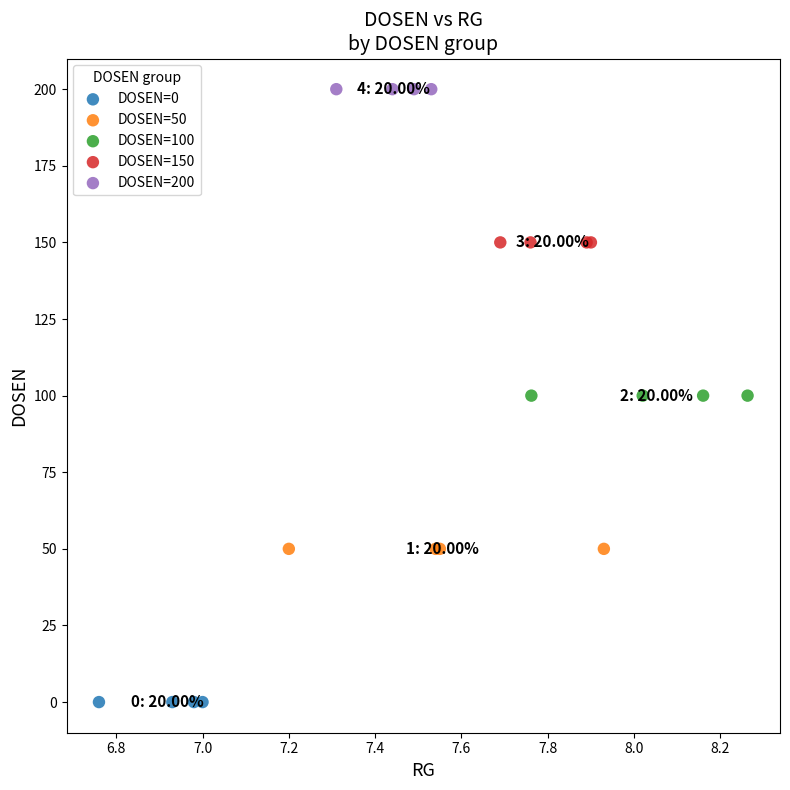

Which series contains the lowest Y value?

DOSEN=0